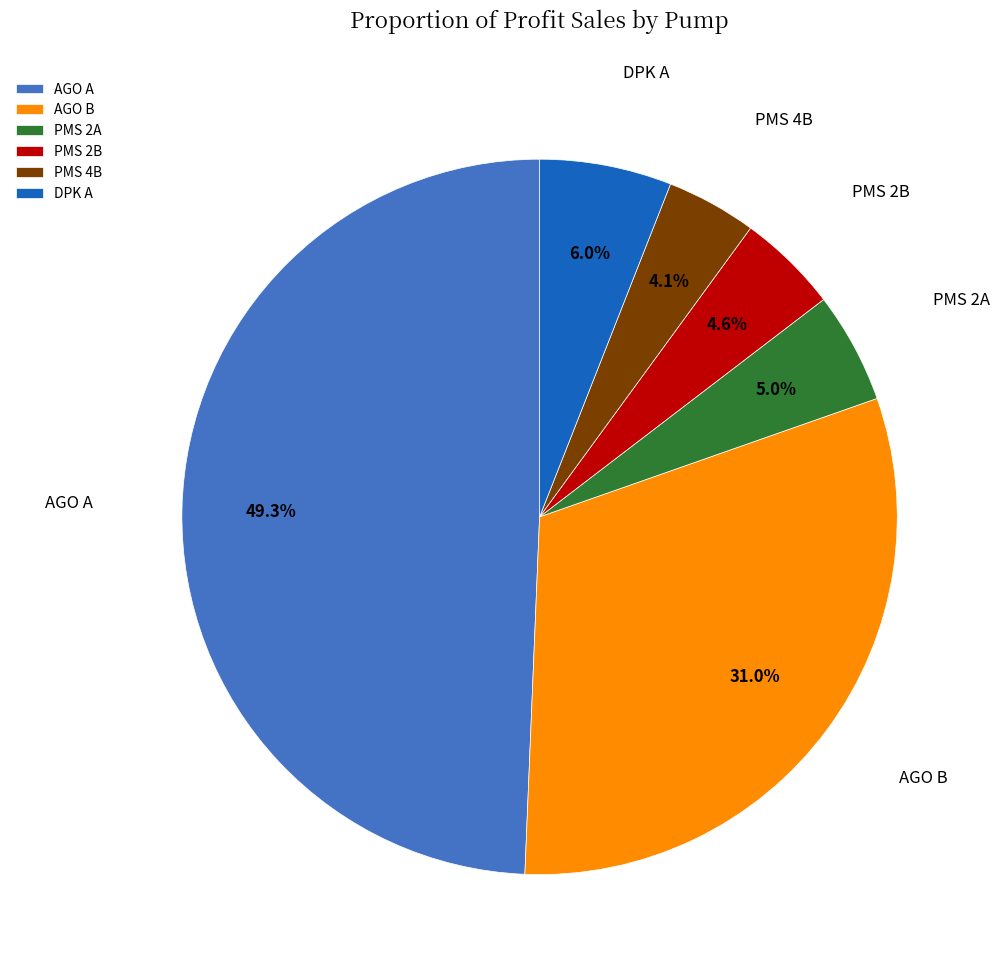

Which slice is the largest?

AGO A